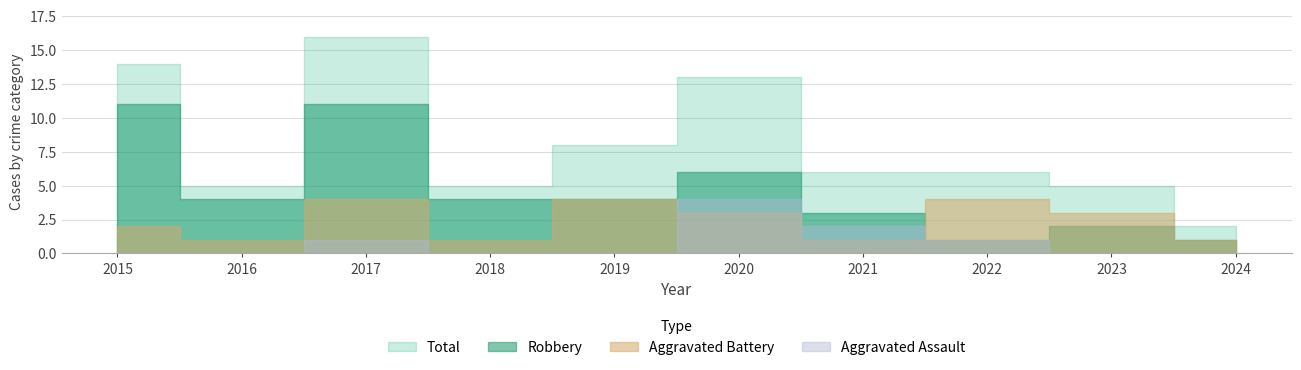

At which category is the sum across all series the highest?

2017